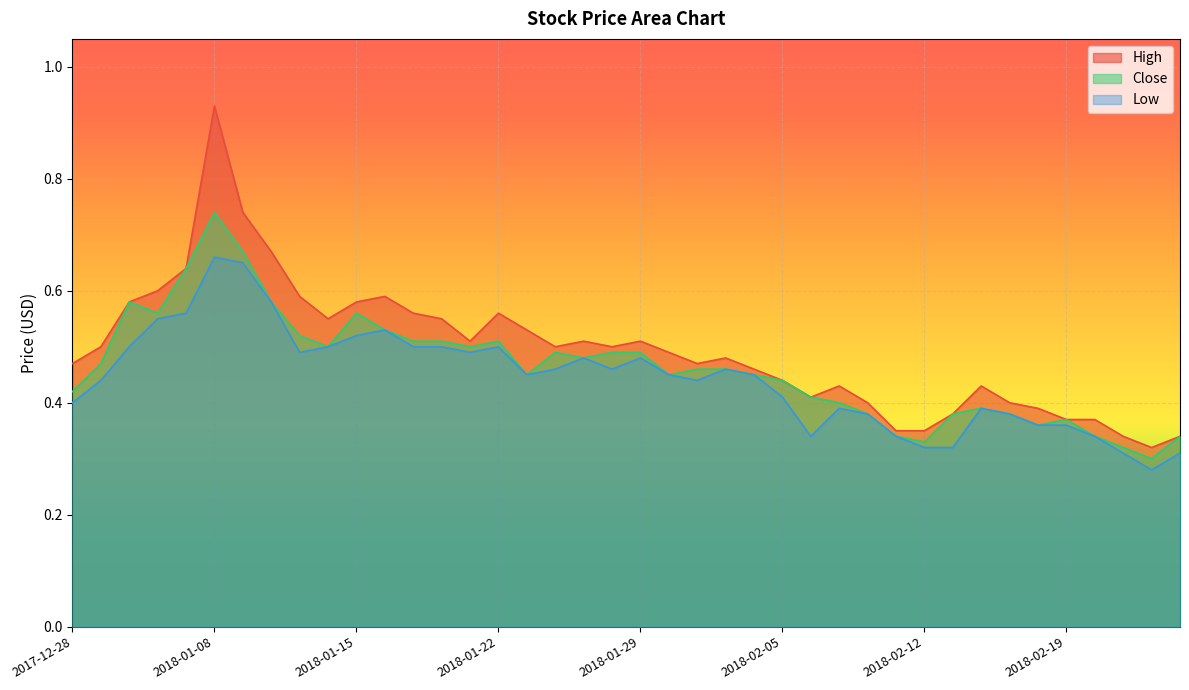

What is the value of the Low point at the 29th from the left?

0.4